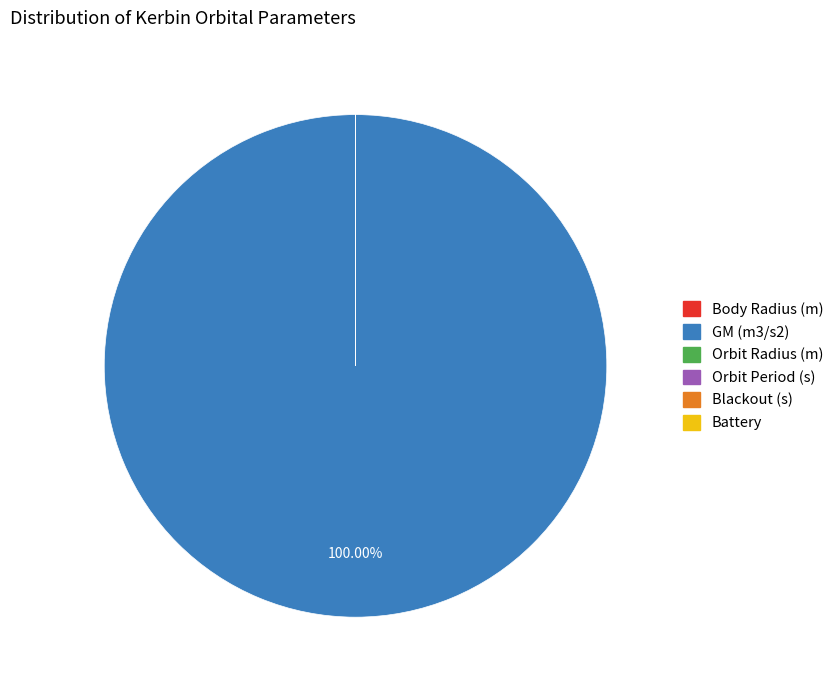

What is the majority slice?

GM (m3/s2)